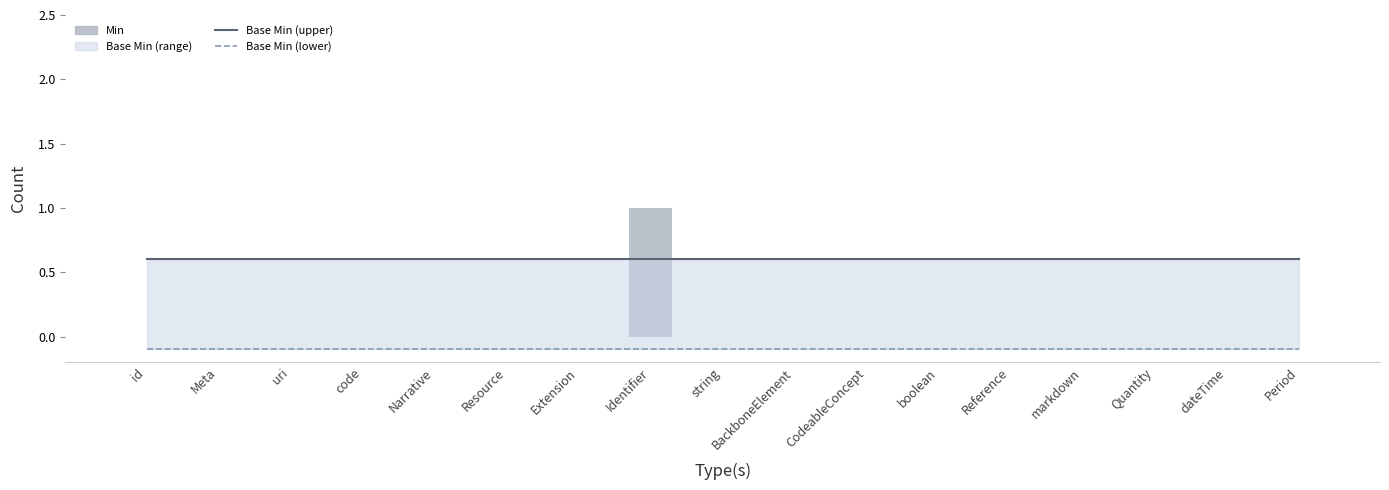

Between Narrative and code, which is larger?

Narrative